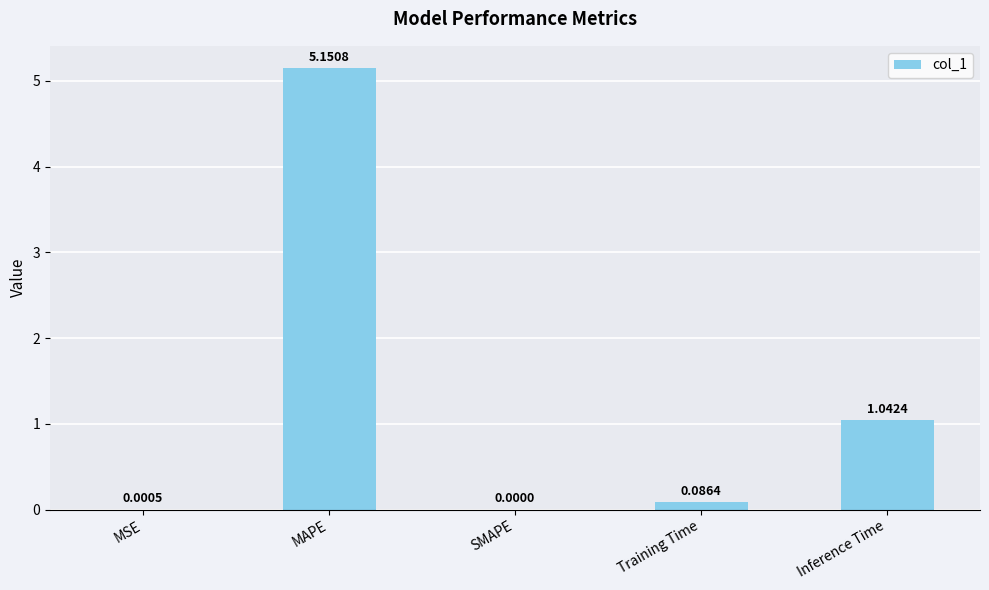

What is the change in value from MSE to Training Time?

+0.1